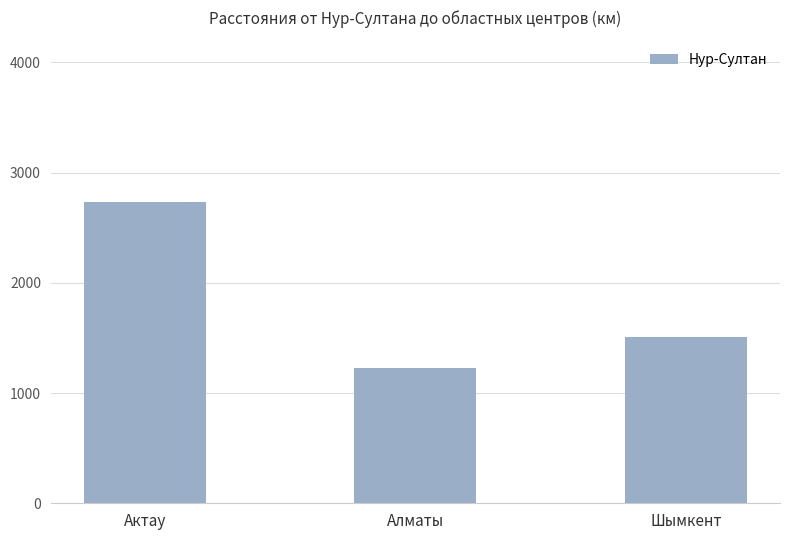

The value at Актау is 1126. True or false?

False